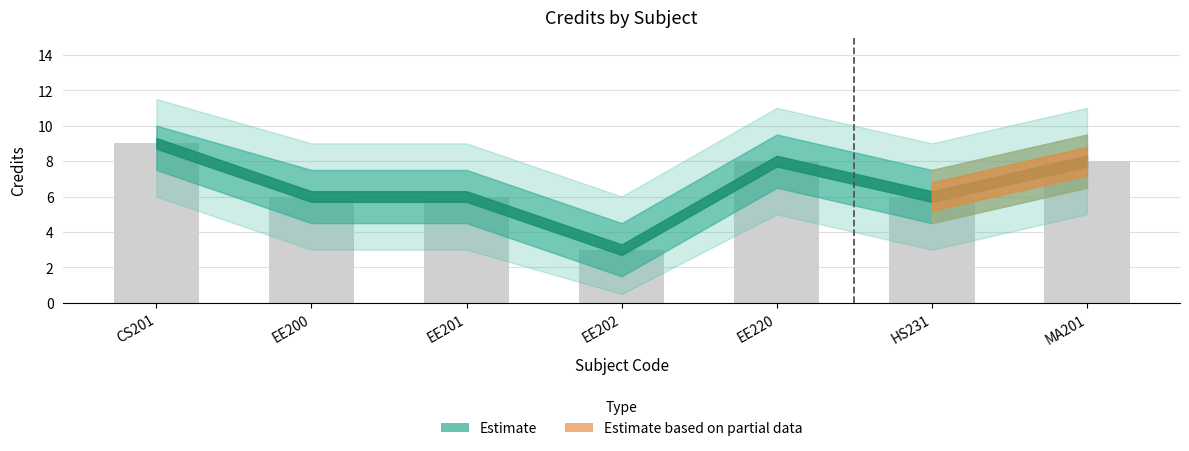

Read the value at CS201.

9